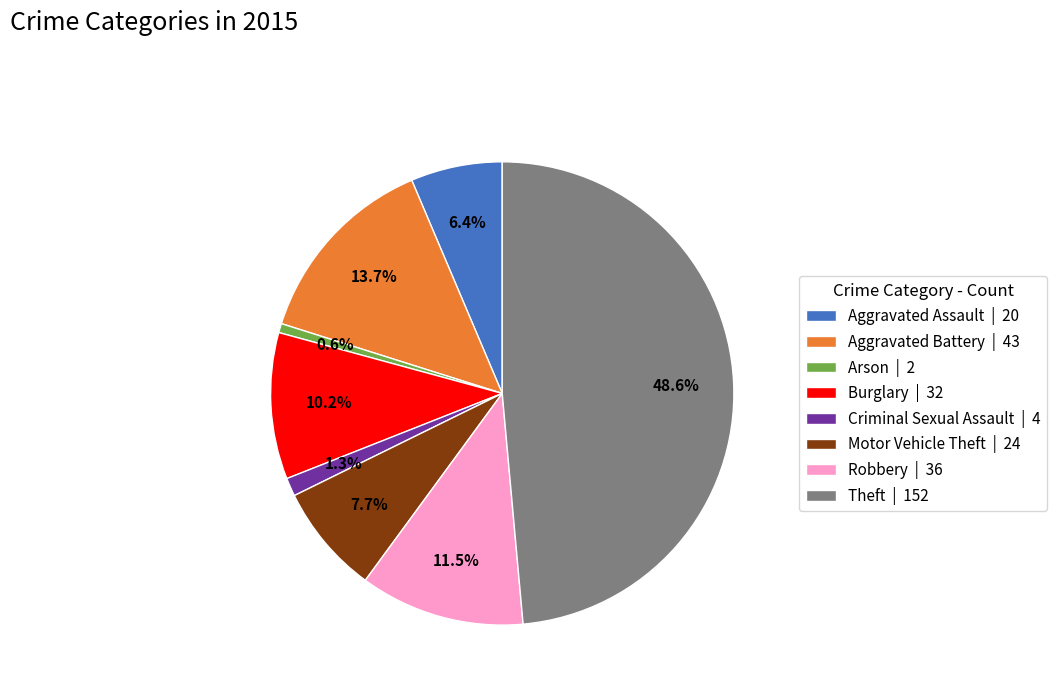

How many slices are in this pie chart?

8